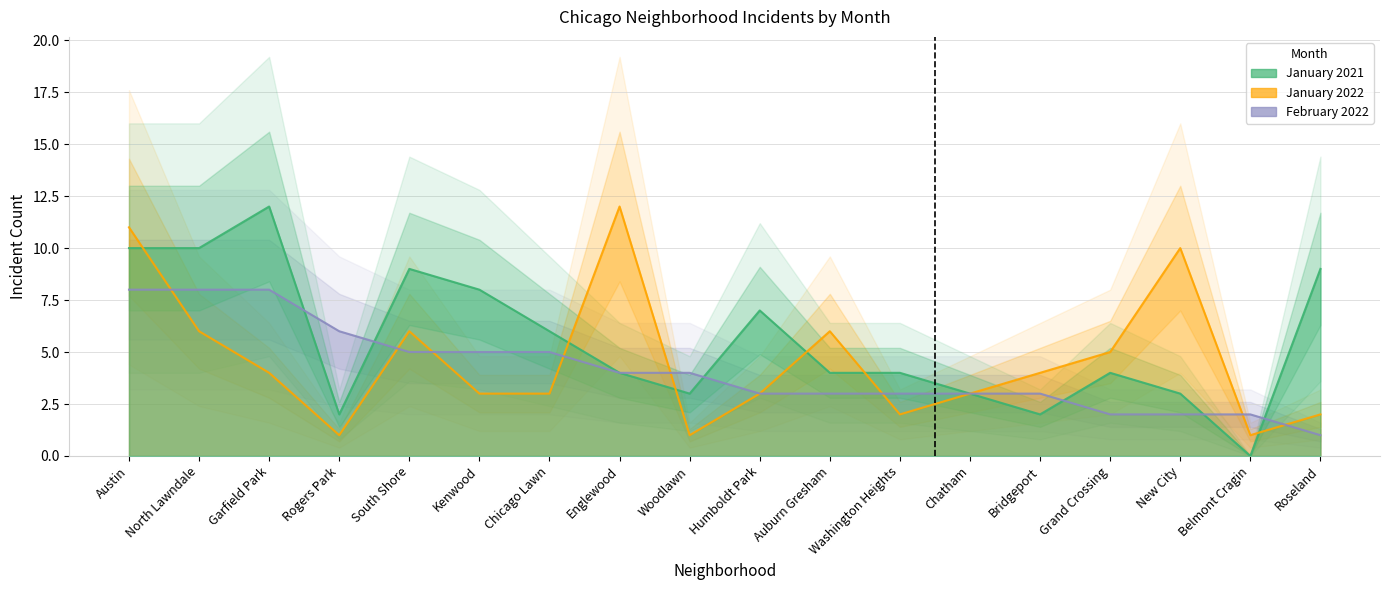

How many intersections are there between January 2022 and January 2021?

6